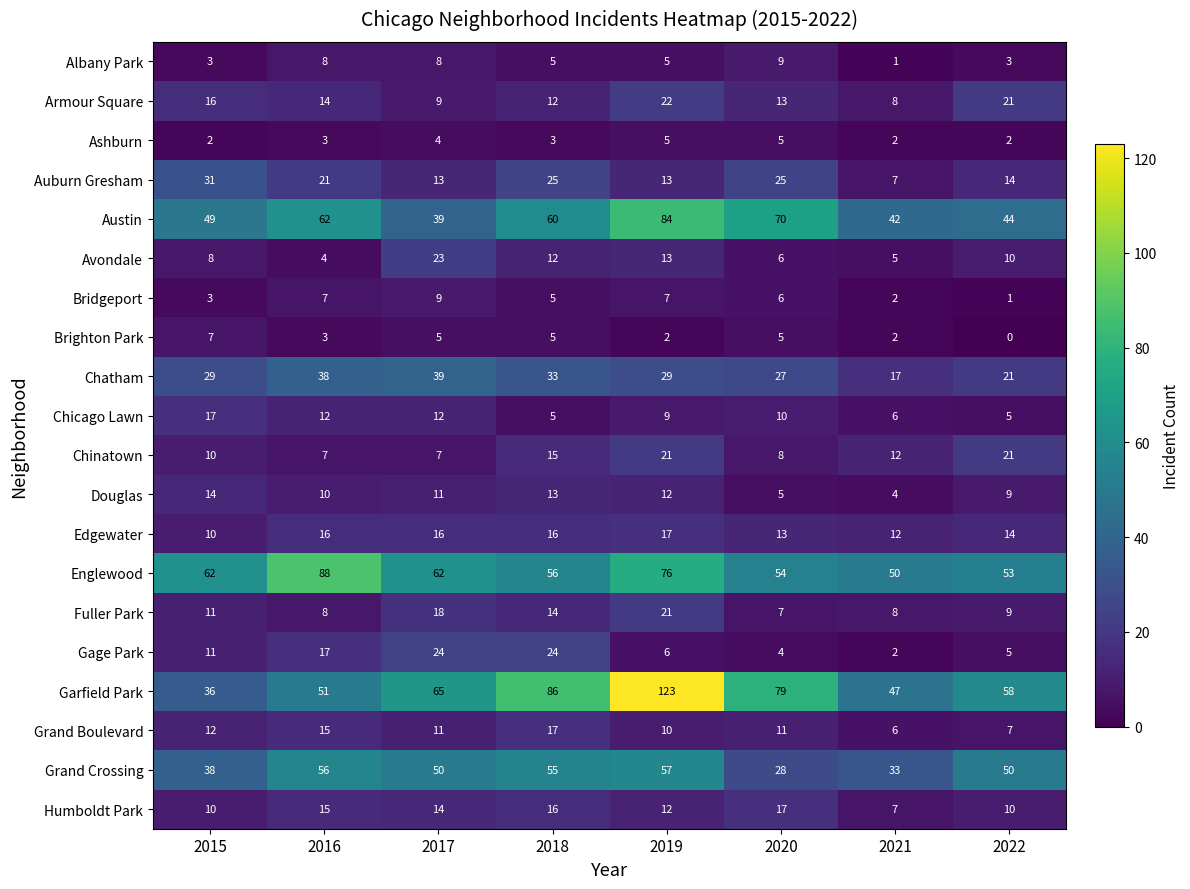

The value of Chatham at 2015 is 29. True or false?

True